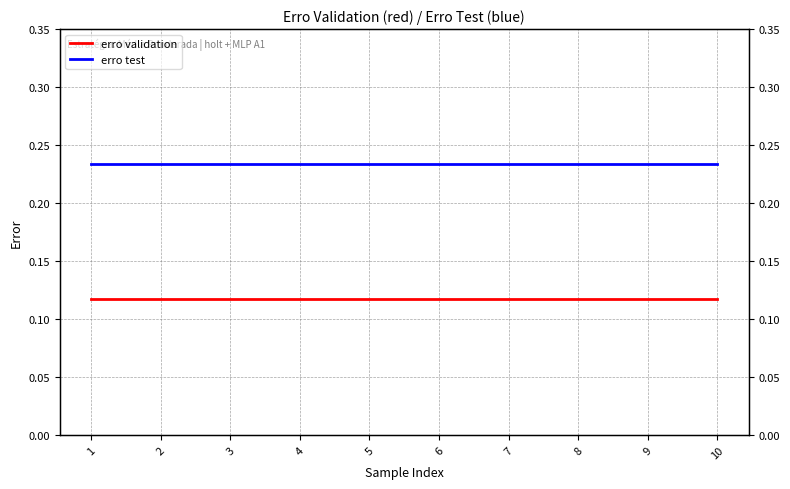

True or false: erro test and erro validation cross at least once.

False